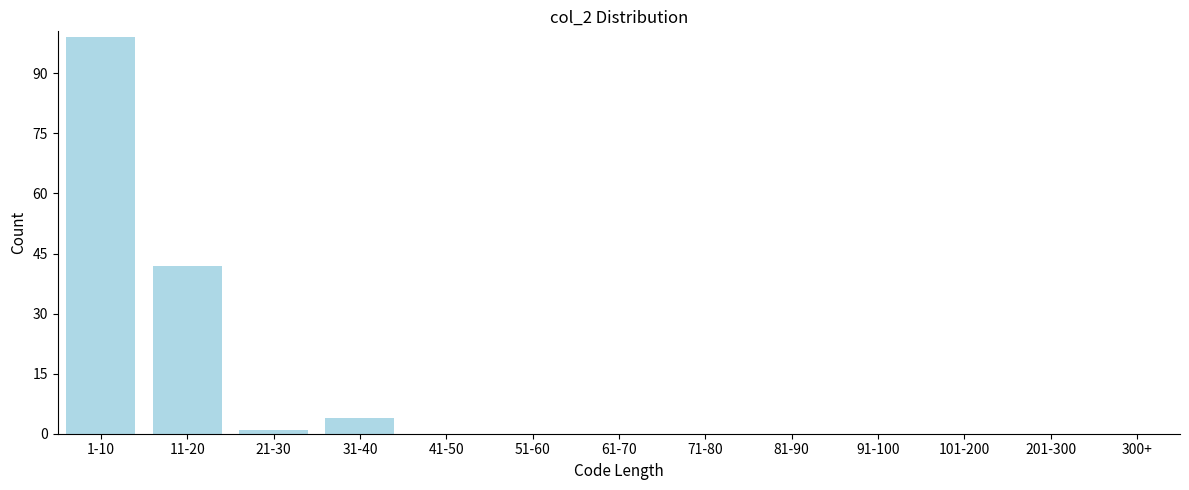

Reading left to right, extract all data points from this chart.

1-10=99	11-20=42	21-30=1	31-40=4	41-50=0	51-60=0	61-70=0	71-80=0	81-90=0	91-100=0	101-200=0	201-300=0	300+=0